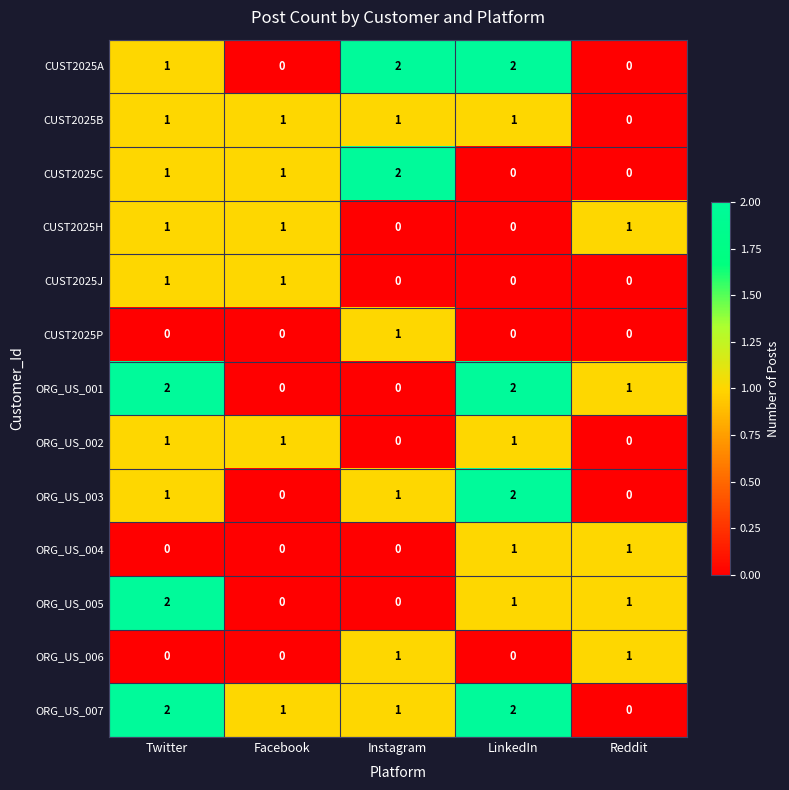

At which label does ORG_US_007 first exceed 1?

Twitter